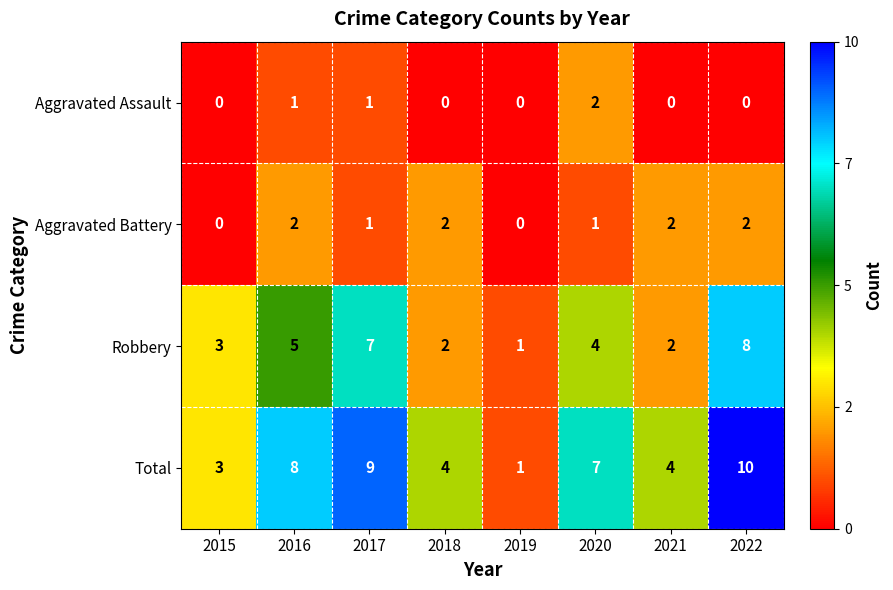

What is the sum of all Total values?

46